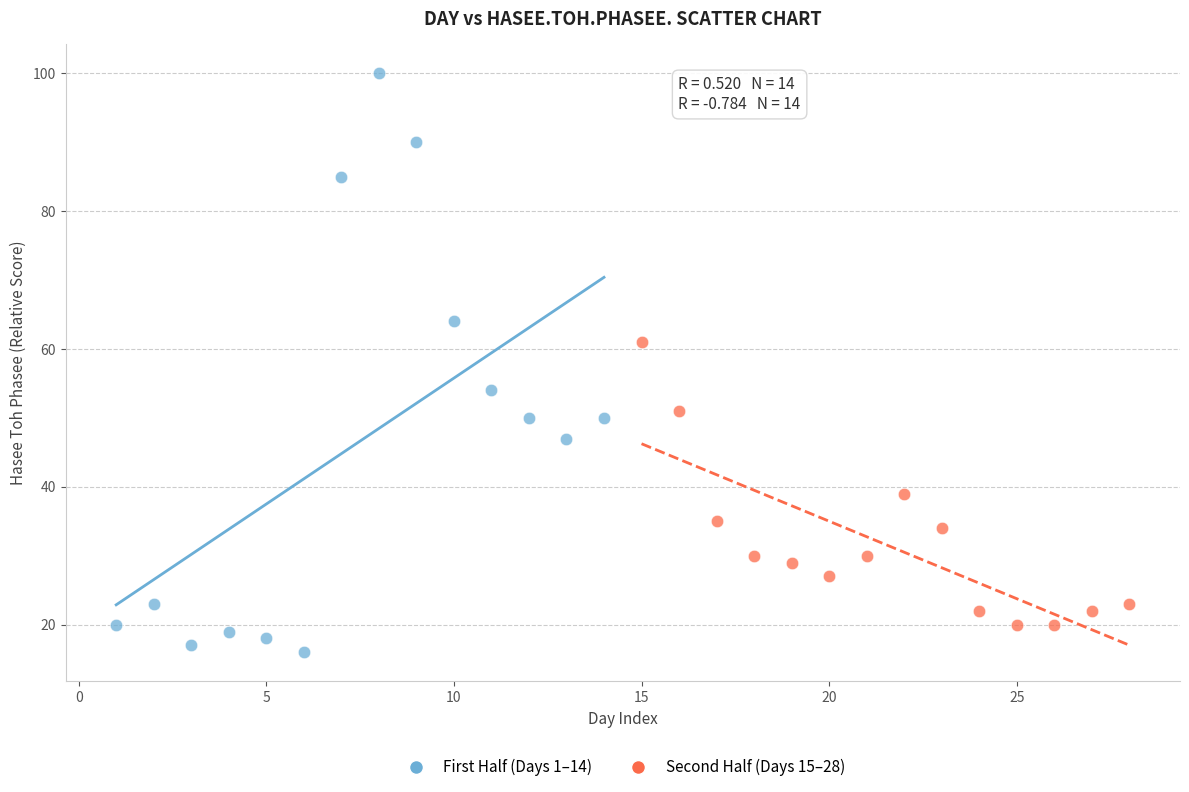

Which series has the widest spread of Y values?

First Half (Days 1–14)